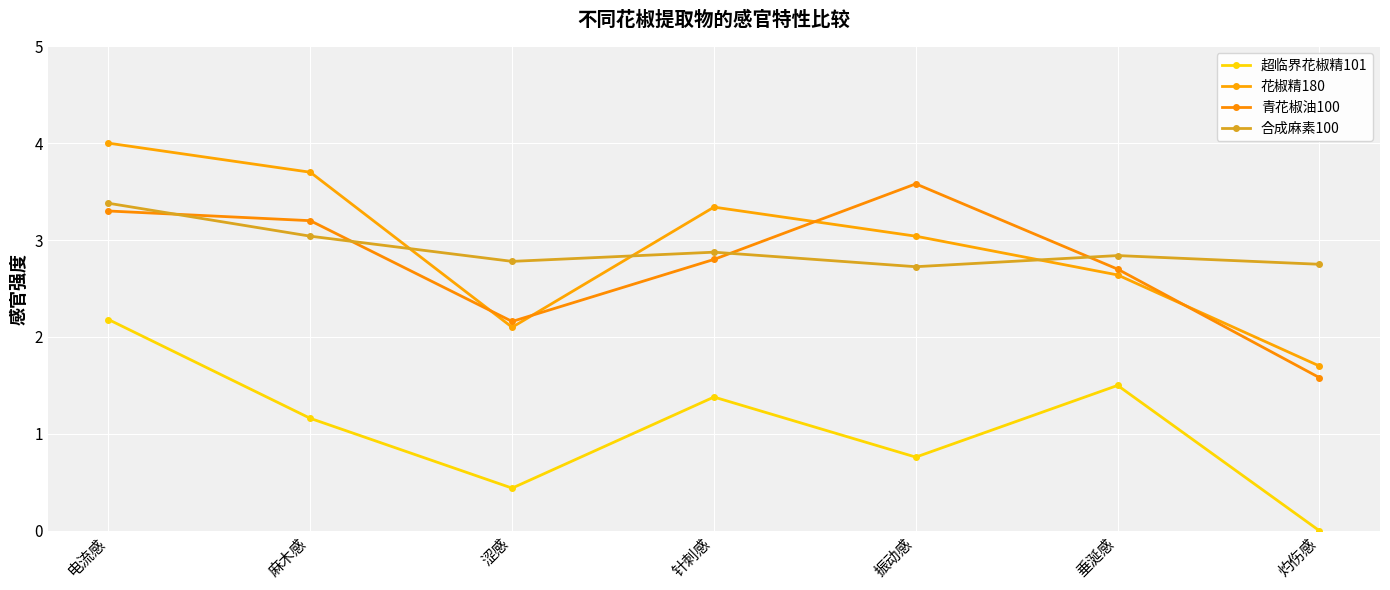

True or false: 花椒精180 has more than 0 interior local peaks.

True